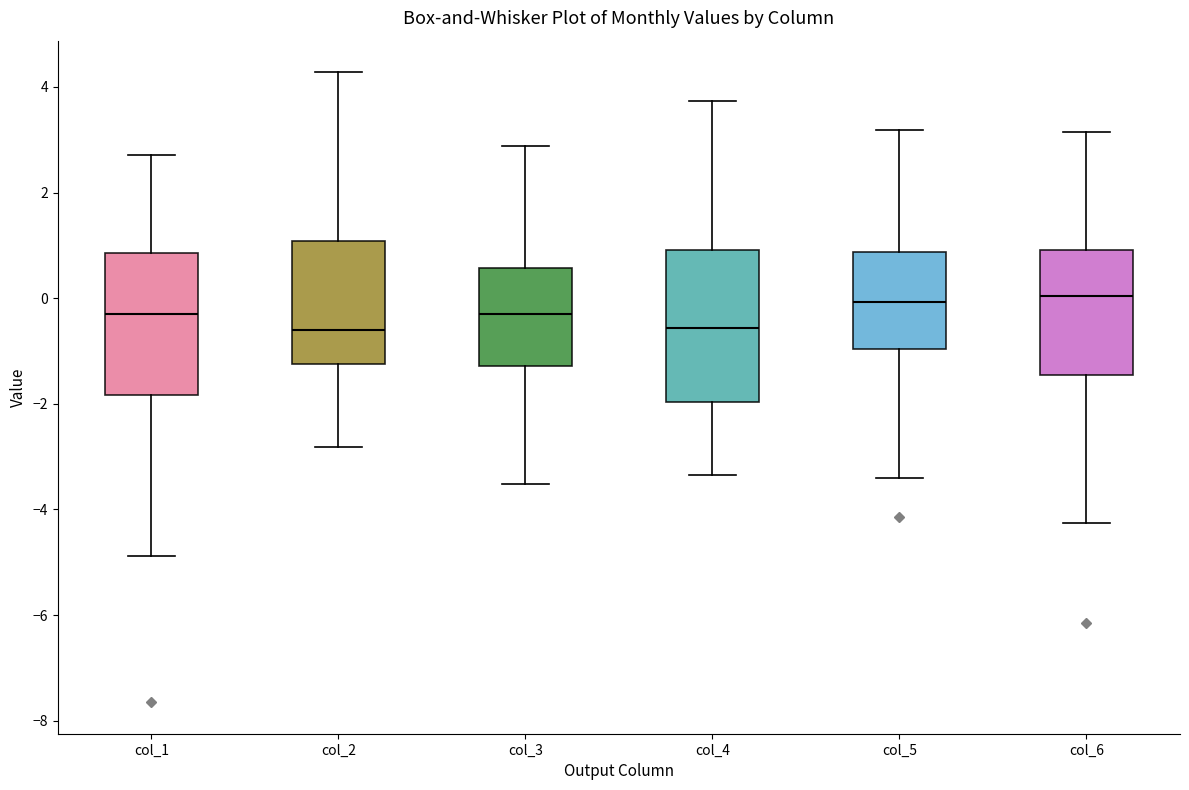

Reading left to right, read every box against the y-axis: the position of its median line, the range the box covers, and the ends of its whiskers. The values are not printed on the chart, so give them approximately, as read against the axis.

col_1: median -0.2, box -1.8 to 0.8, whiskers -4.8 to 2.8
col_2: median -0.6, box -1.2 to 1.0, whiskers -2.8 to 4.2
col_3: median -0.2, box -1.2 to 0.6, whiskers -3.6 to 2.8
col_4: median -0.6, box -2.0 to 1.0, whiskers -3.4 to 3.8
col_5: median 0.0, box -1.0 to 0.8, whiskers -3.4 to 3.2
col_6: median 0.0, box -1.4 to 1.0, whiskers -4.2 to 3.2